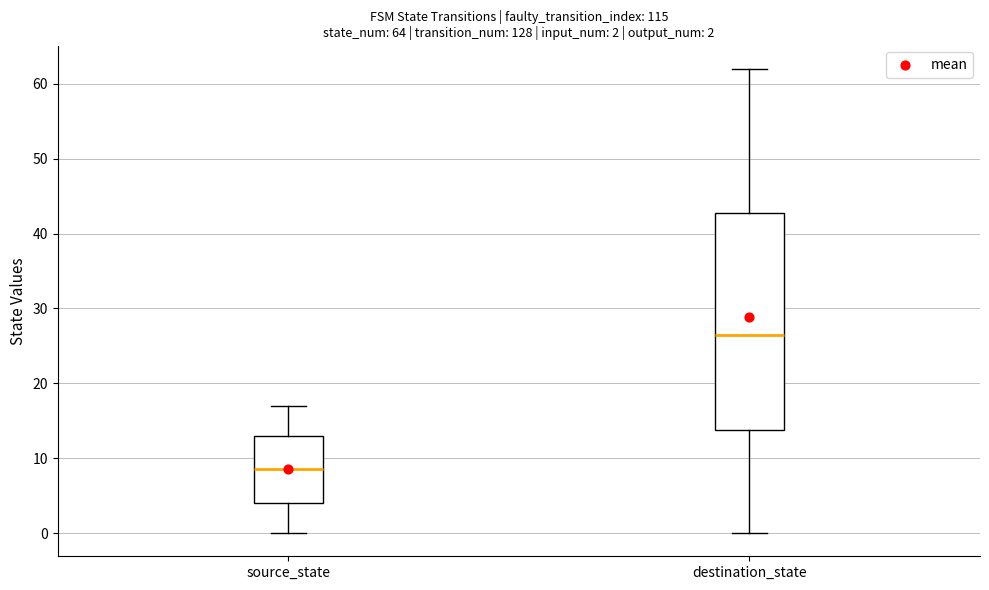

Comparing the boxes themselves (not the whiskers), which one is the tallest?

destination_state